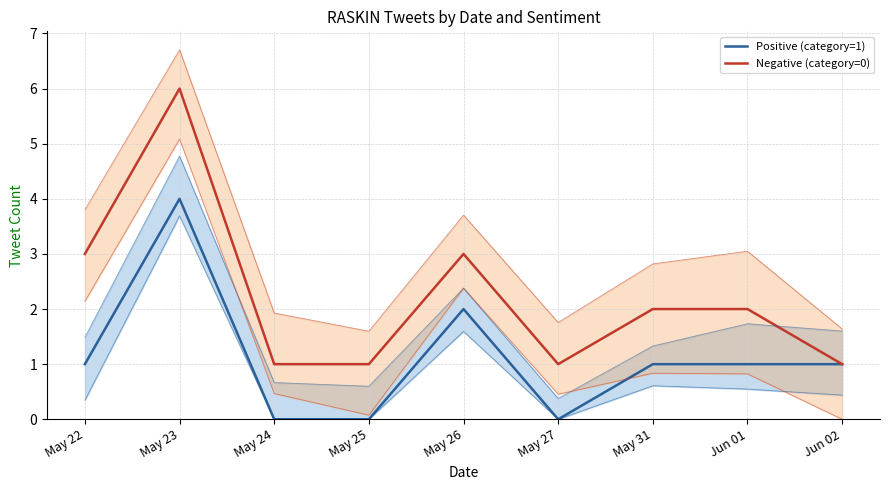

What is the difference between the maximum and minimum values in the Negative (category=0) series?

5